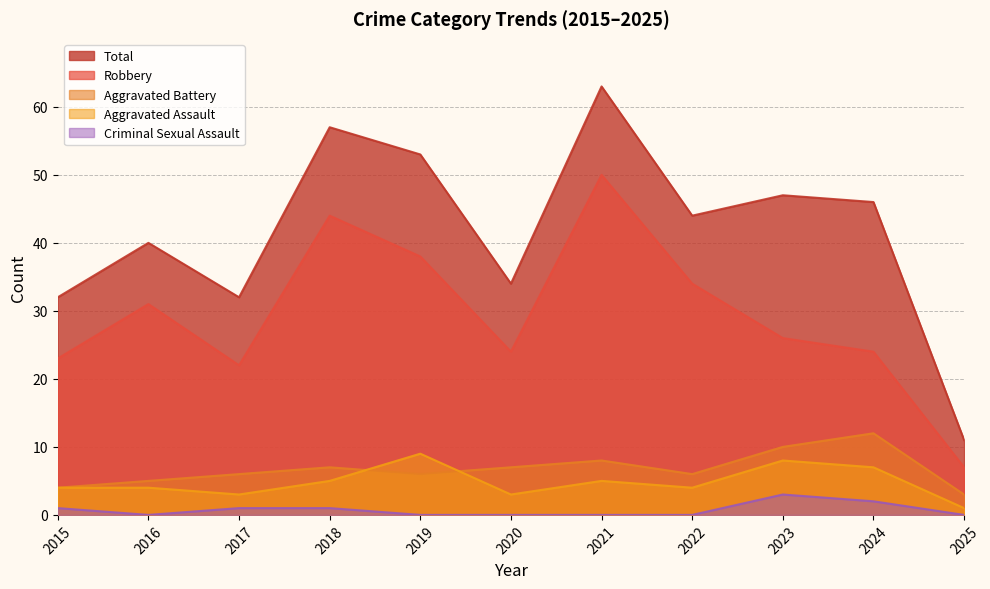

How many categories are shown in the chart?

11